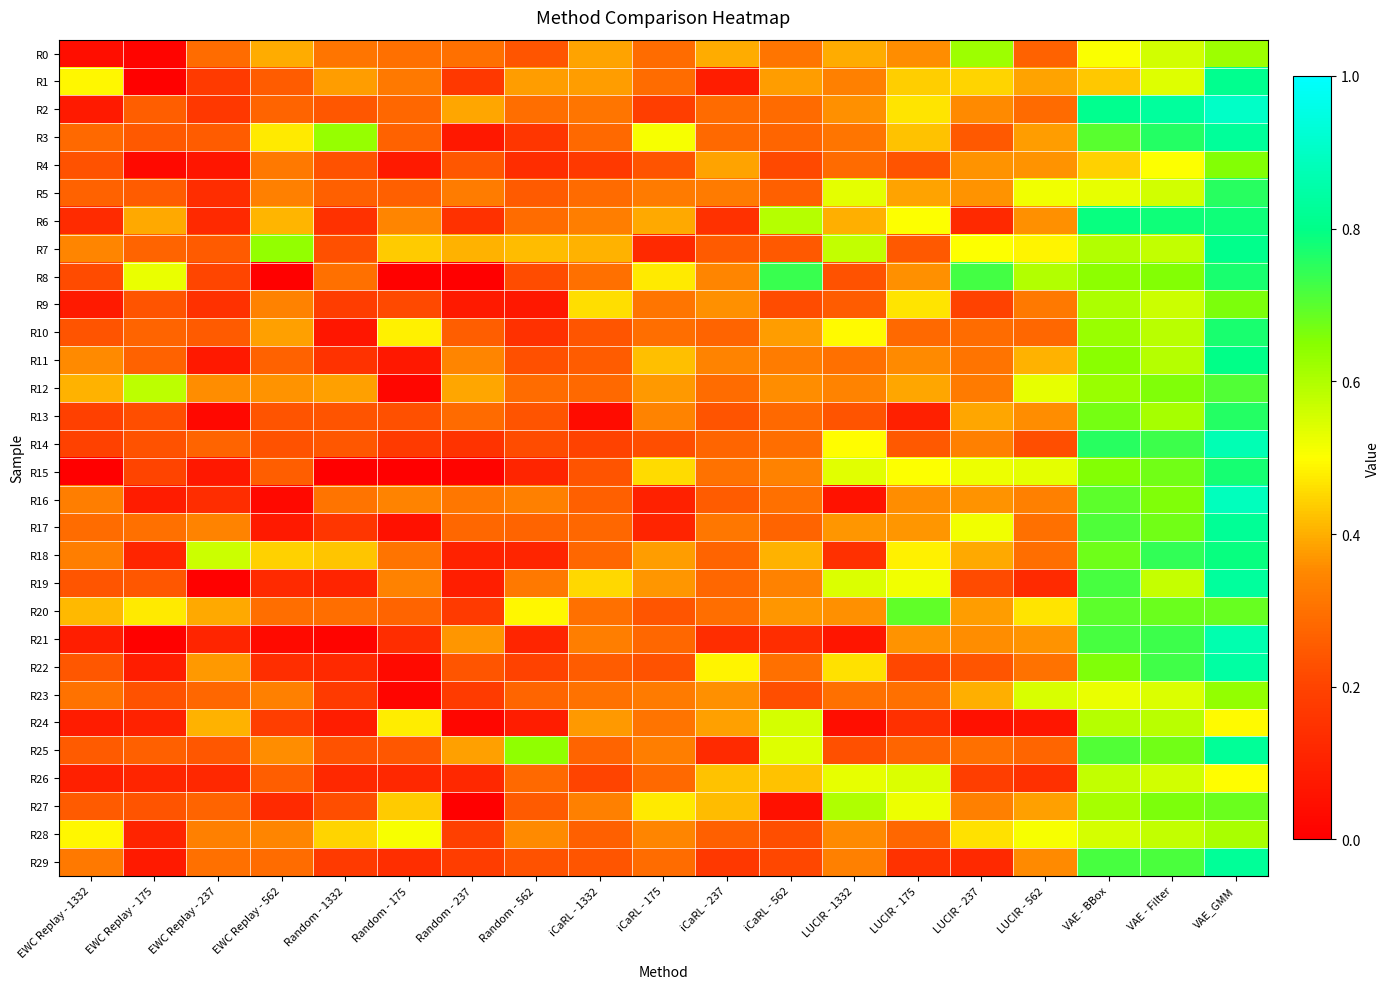

Count the number of categories in the chart.

19